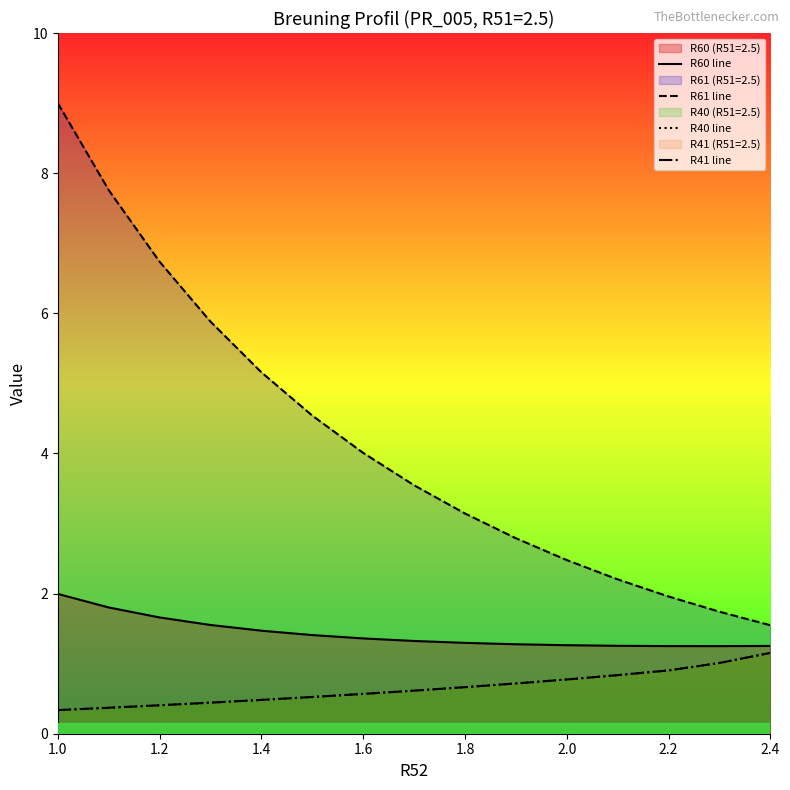

Read the R40 line value at 2.0.

0.5